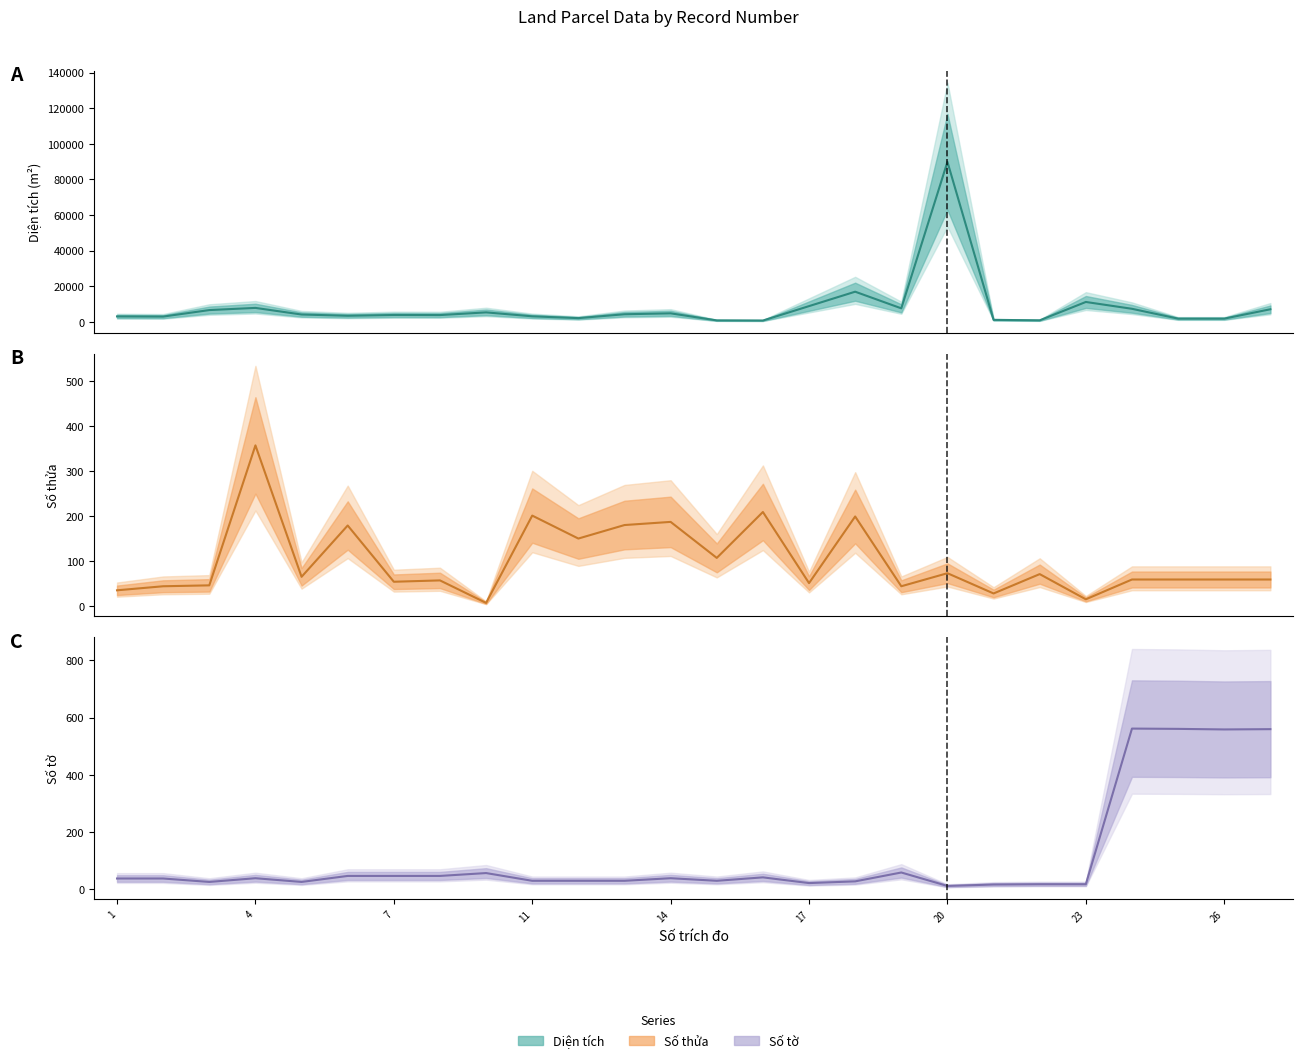

At which label is Số thửa closest to 182?

13